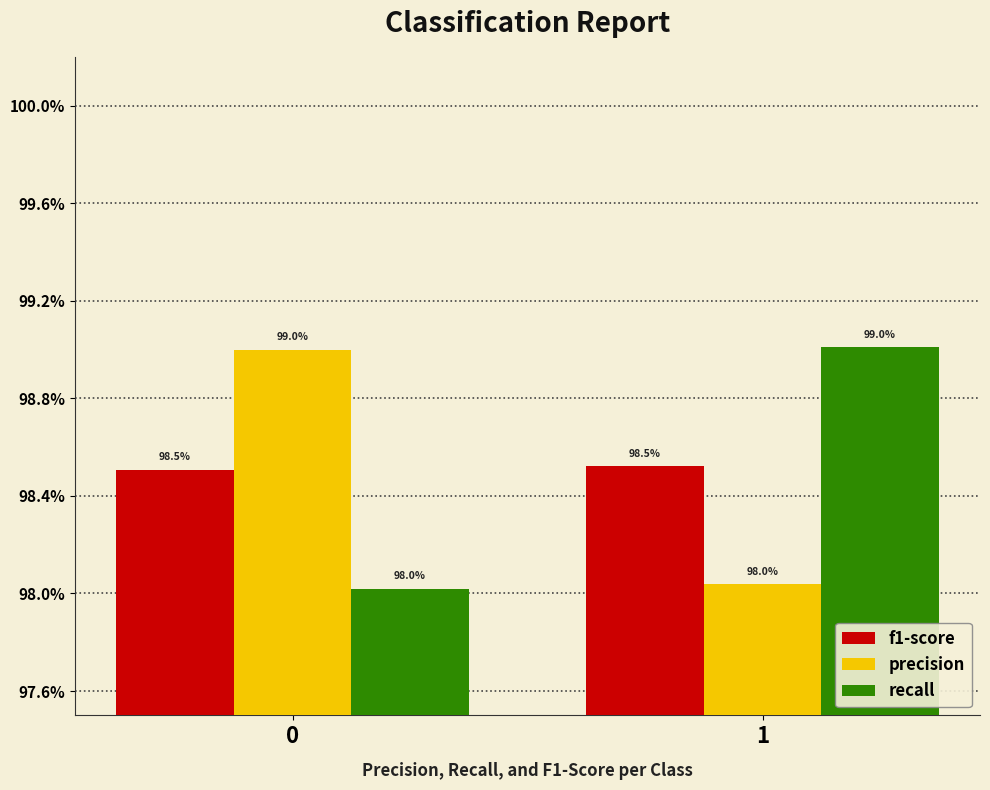

Which category has the lowest value in the precision series?

1